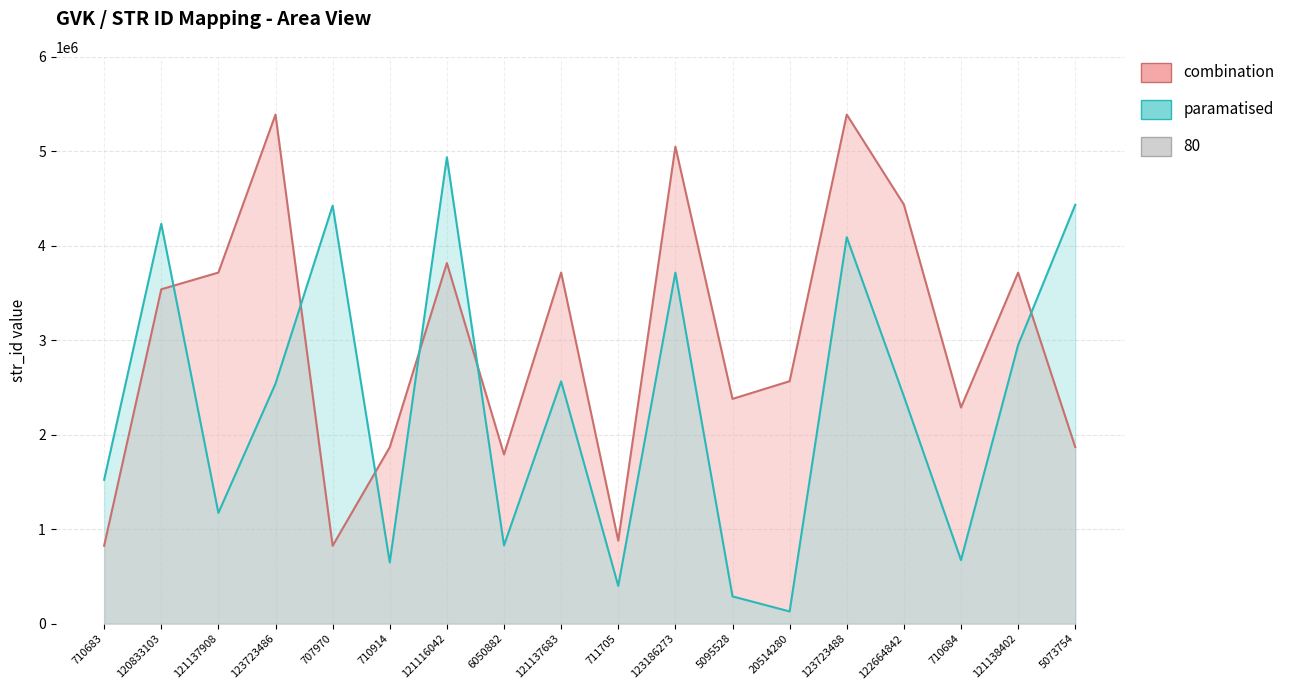

What is the maximum value for paramatised?

4936925